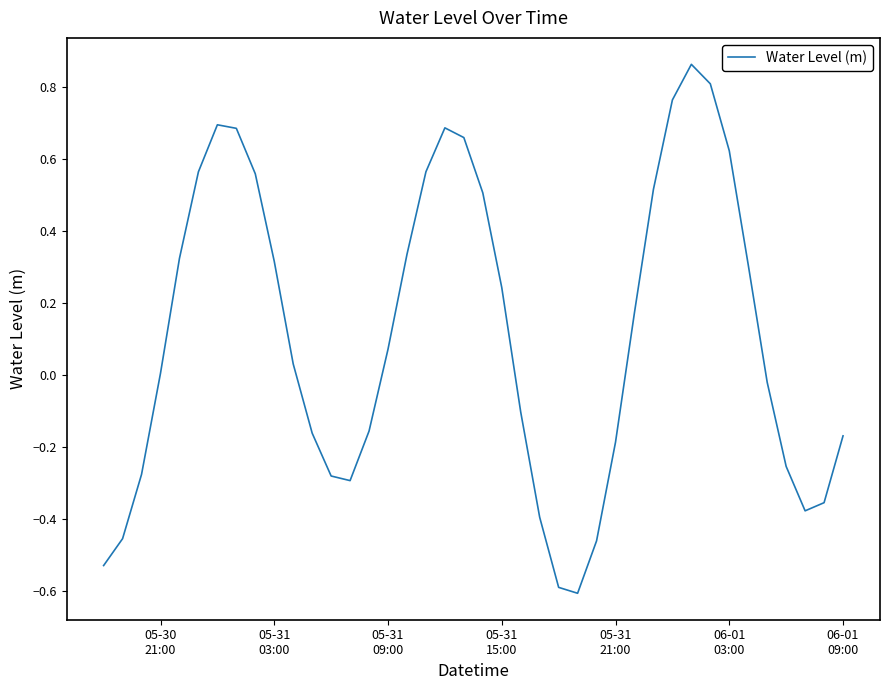

What is the smallest value displayed?

-0.6